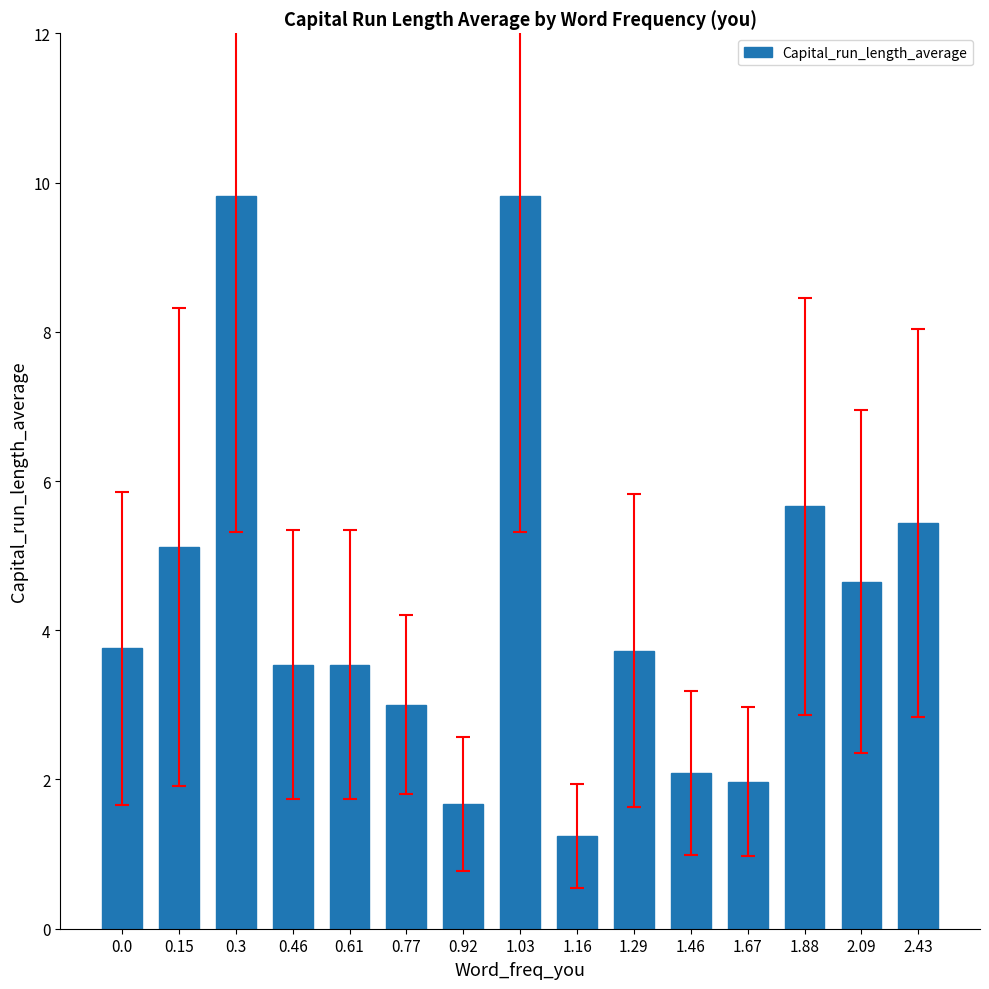

How many data points does each series have?

15